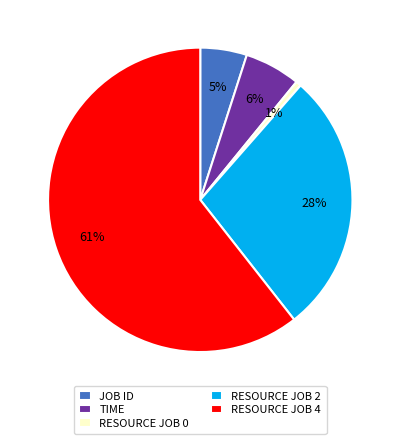

Do TIME and RESOURCE JOB 0 together represent more than half of the pie?

No